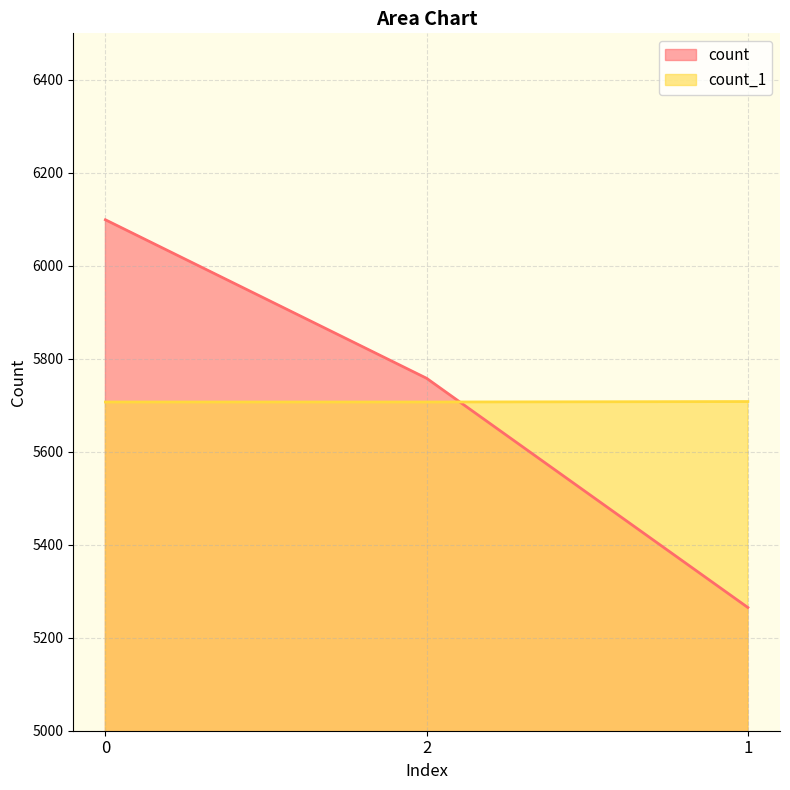

How many lines are shown in the chart?

2